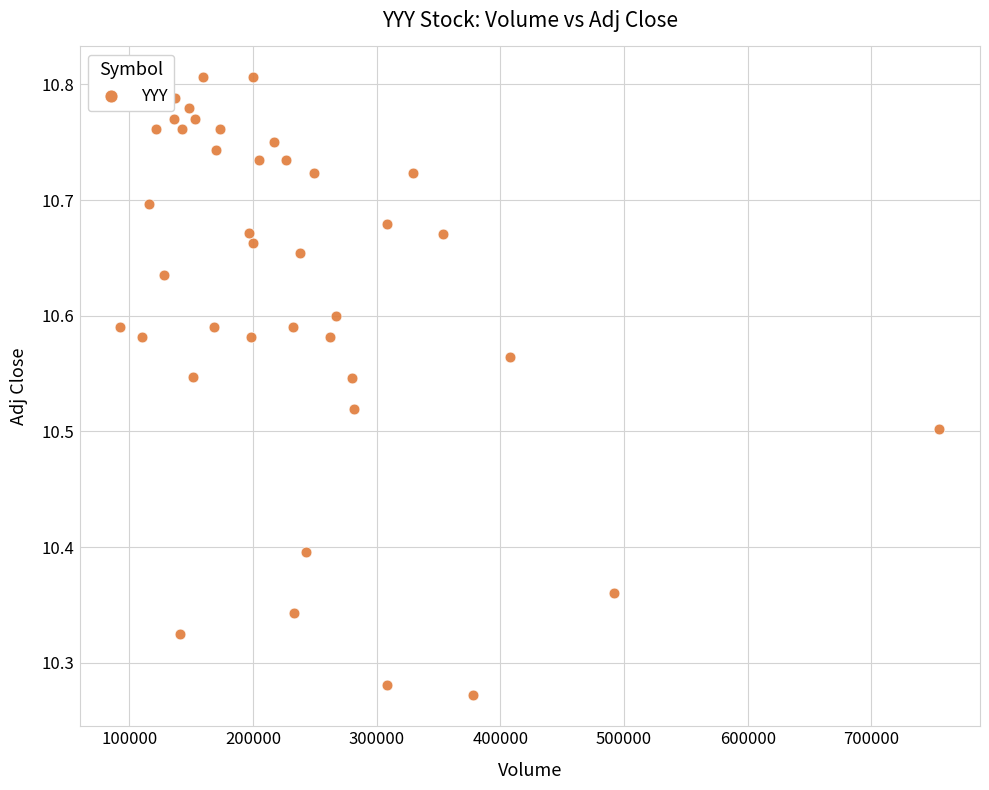

What is the range of Y values (max minus min)?

0.5